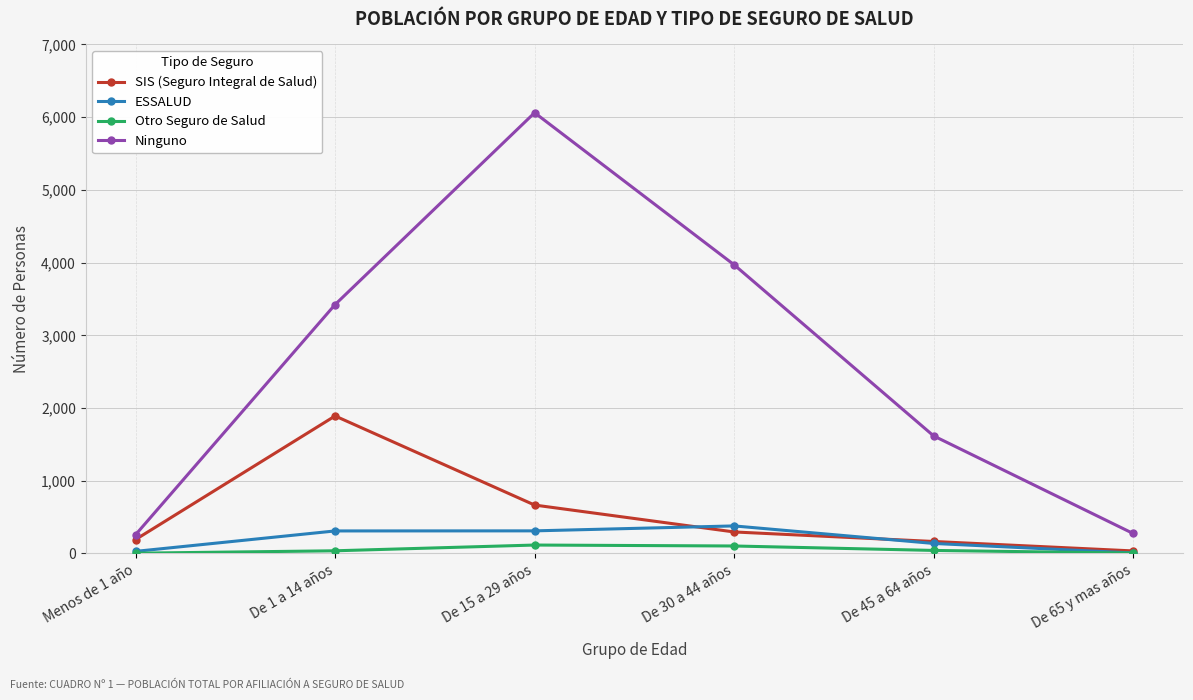

True or false: ESSALUD and Ninguno cross at least once.

False